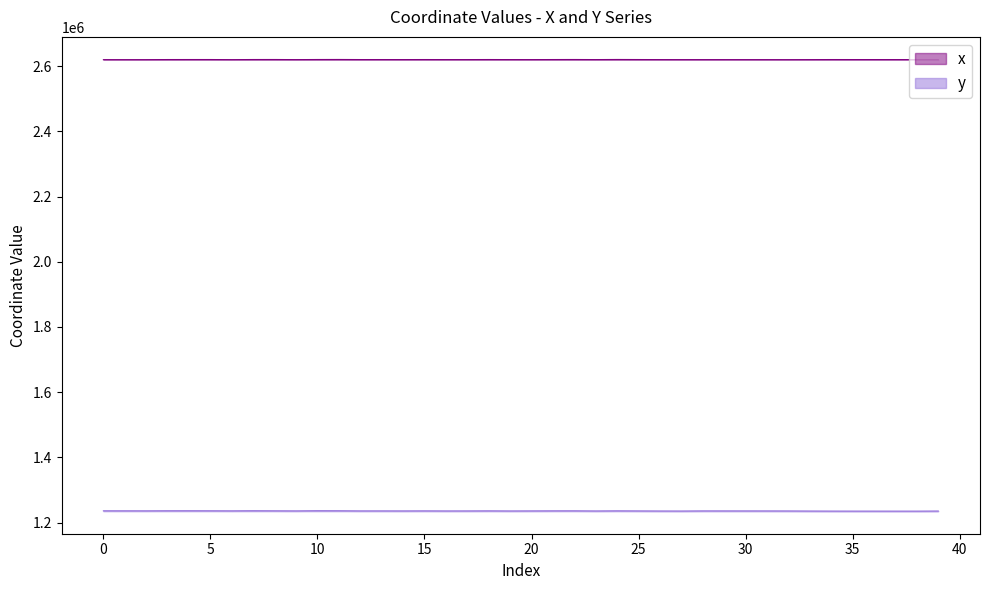

The y series shows 1877202.0 at 36. True or false?

False